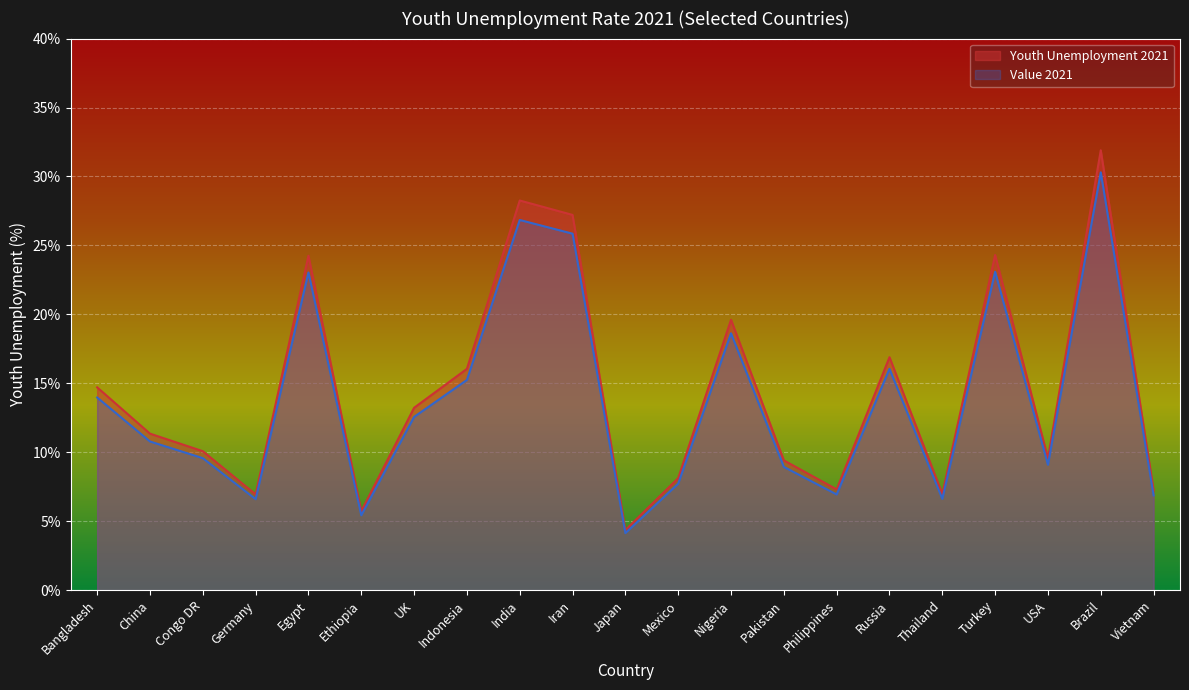

What is the difference between the highest and lowest values at USA?

0.5